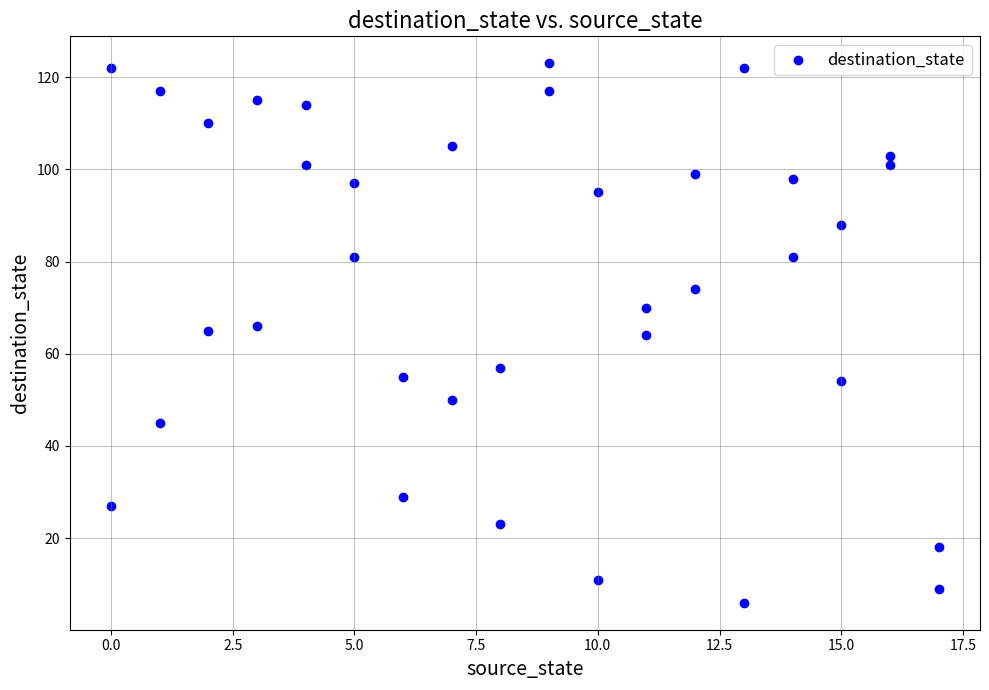

What is the range of Y values (max minus min)?

117